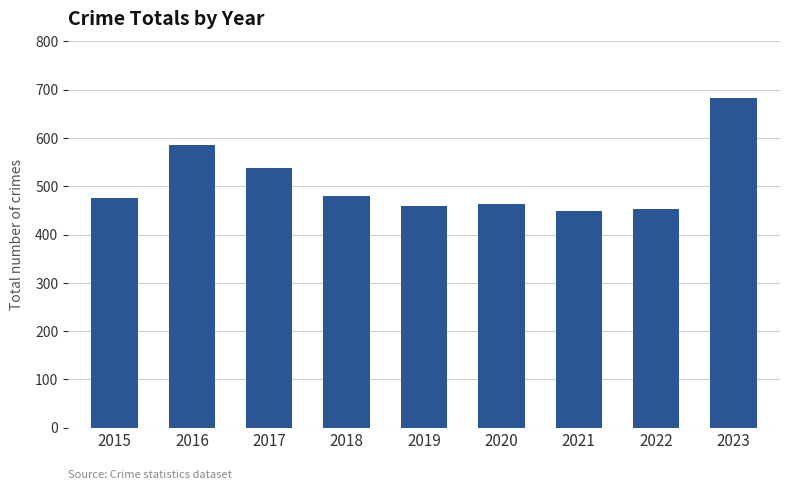

What is the difference between the maximum and minimum values?

234